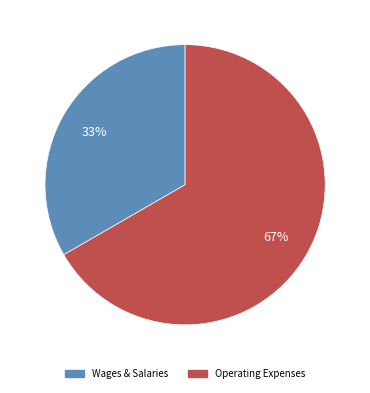

To the nearest percent, what is the average slice percentage?

50%